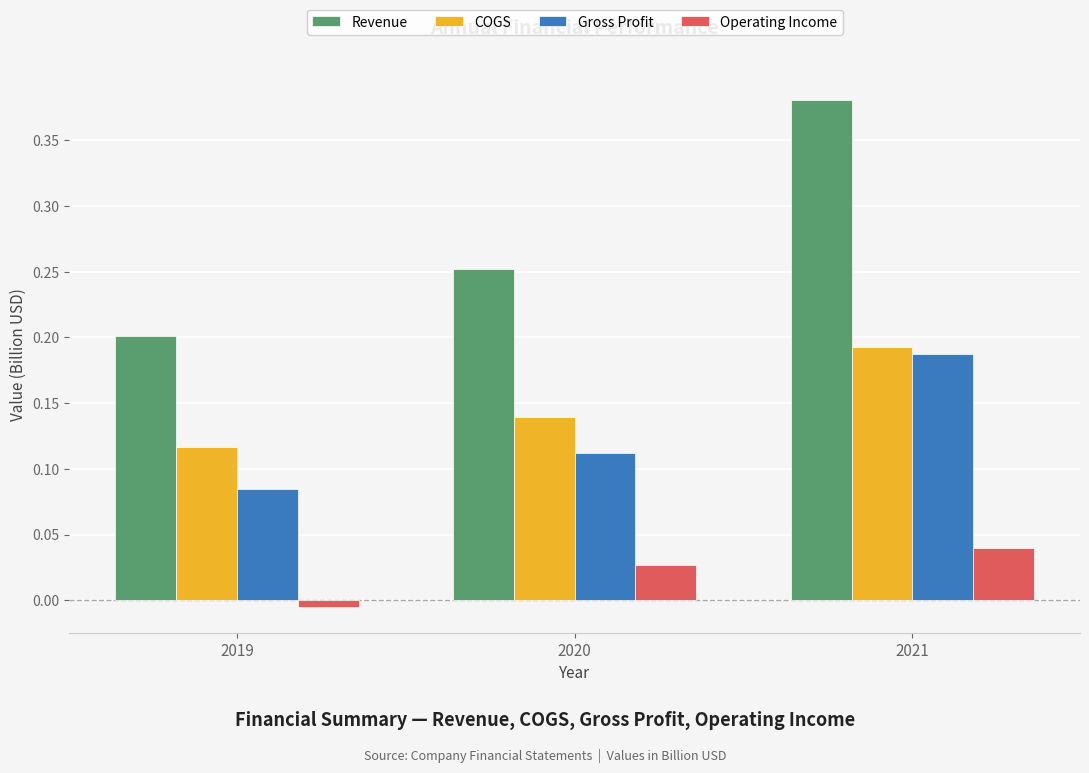

The COGS series shows 0.0 at 2020. True or false?

False